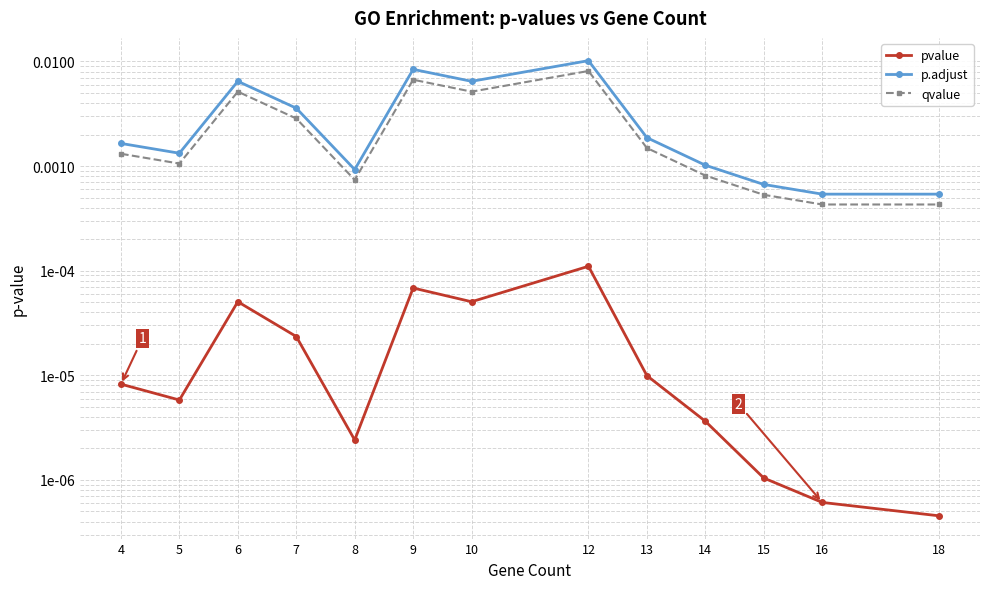

What are all the series names shown in the legend?

pvalue, p.adjust, qvalue